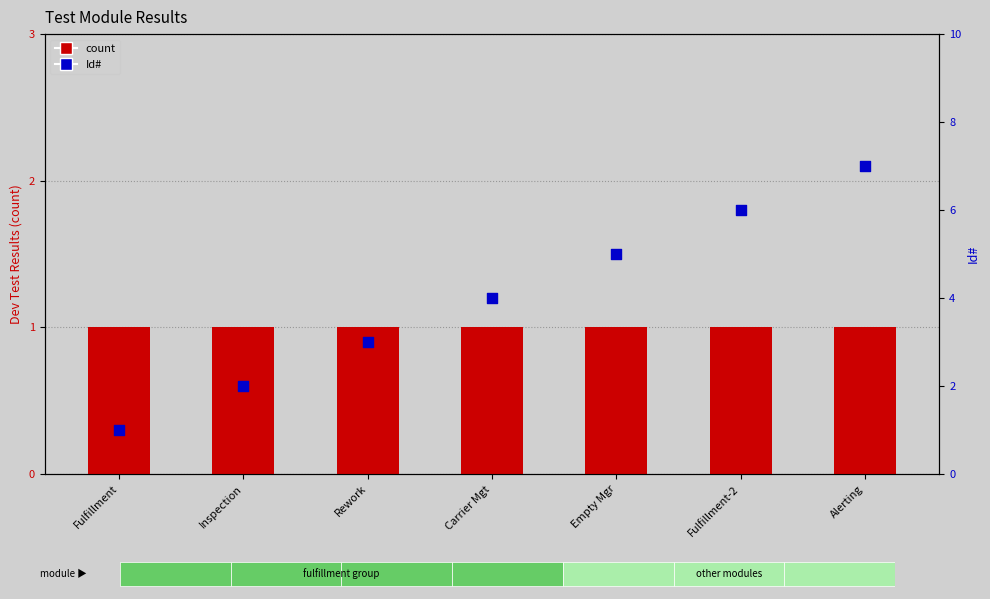

Which series reaches the minimum Y coordinate?

count